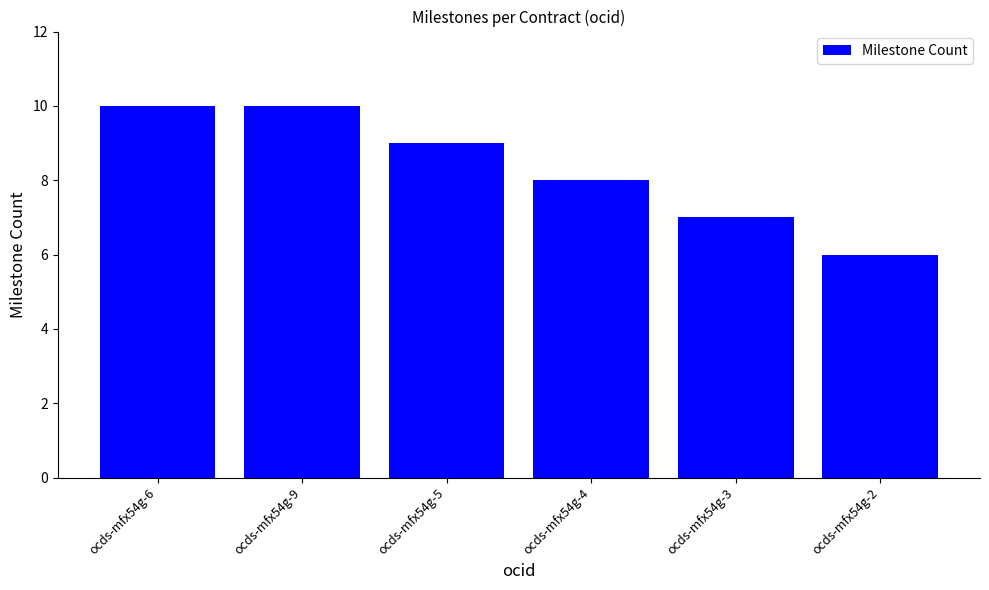

Reading left to right, list all the values displayed in this chart.

ocds-mfx54g-6=10	ocds-mfx54g-9=10	ocds-mfx54g-5=9	ocds-mfx54g-4=8	ocds-mfx54g-3=7	ocds-mfx54g-2=6